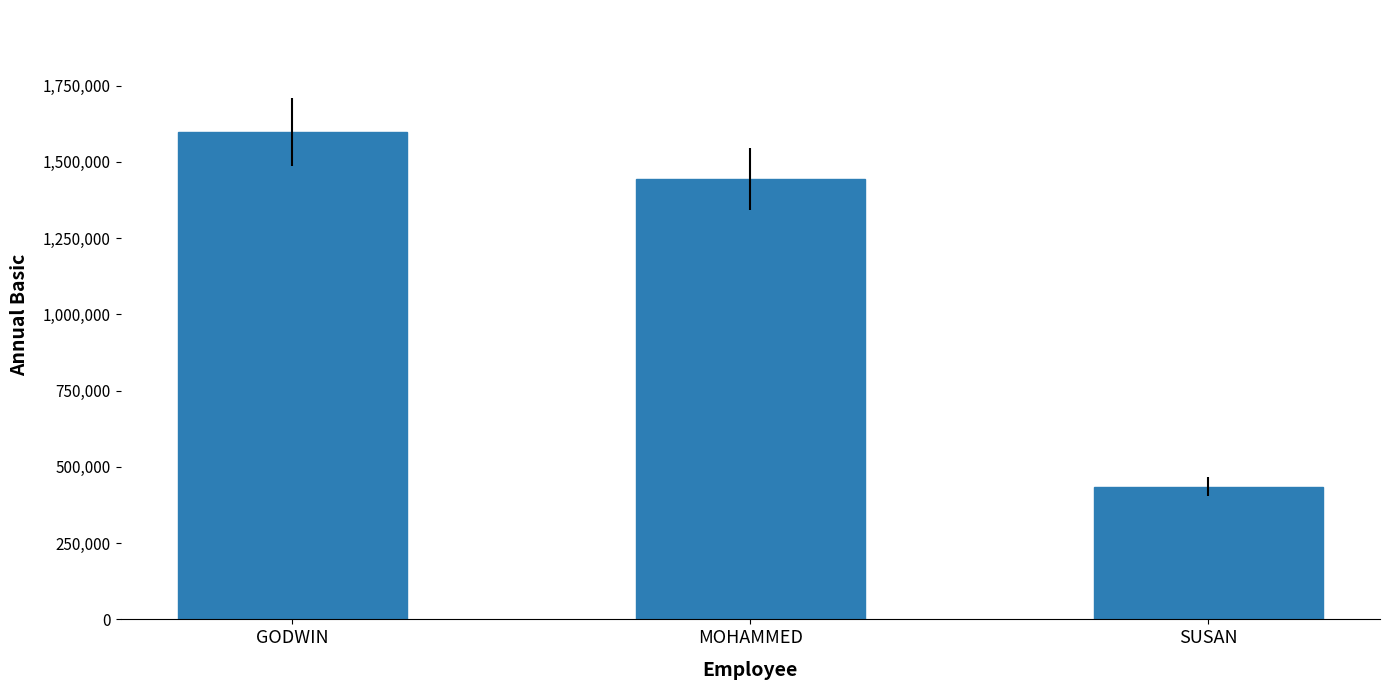

Reading left to right, transcribe all the data shown in this chart.

1598400	1444084	435600